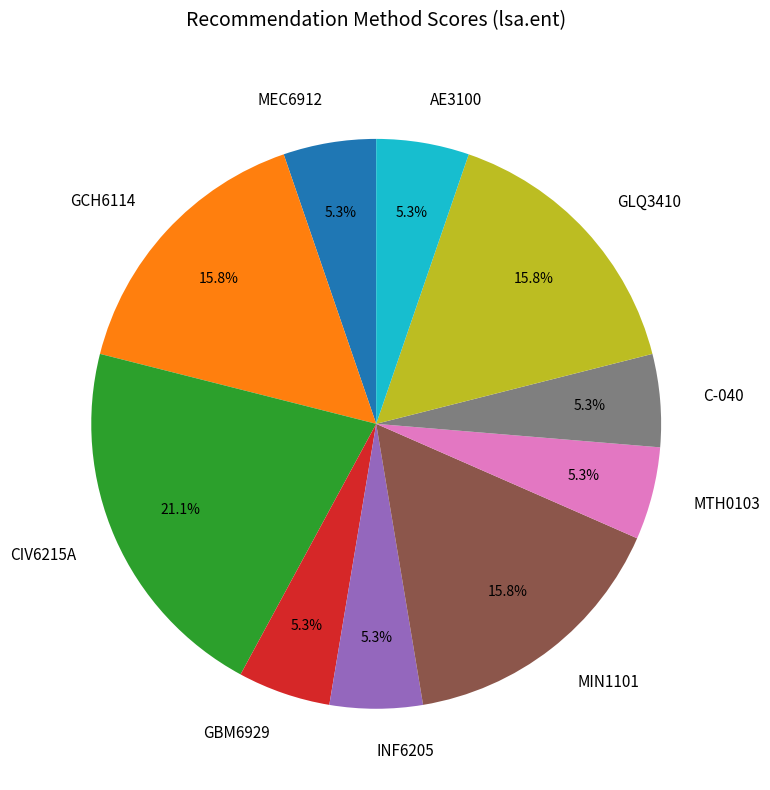

What is the largest slice in the pie chart?

CIV6215A